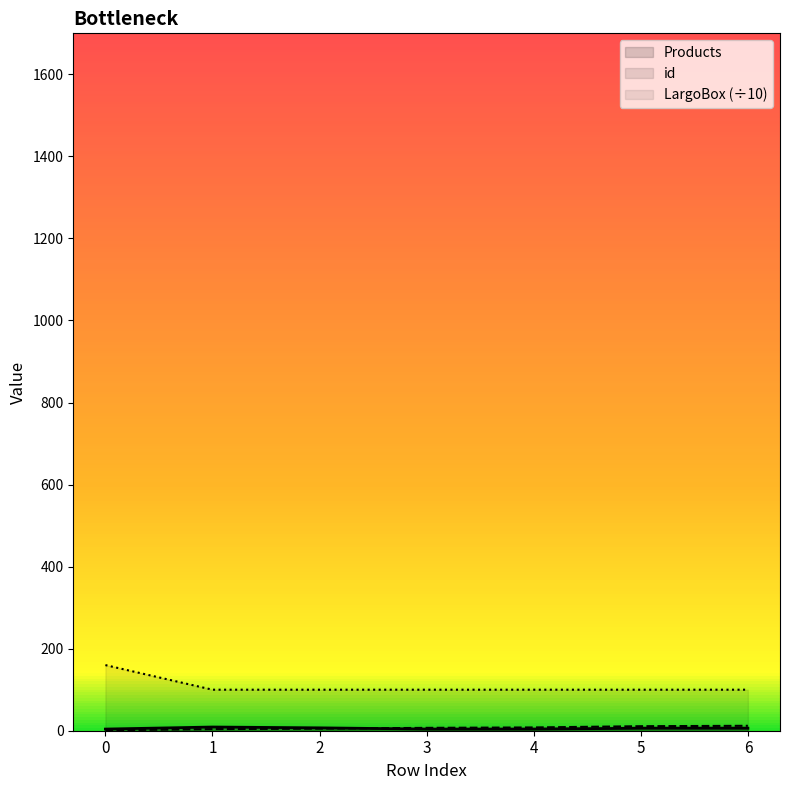

What is the highest value of the Products series?

9